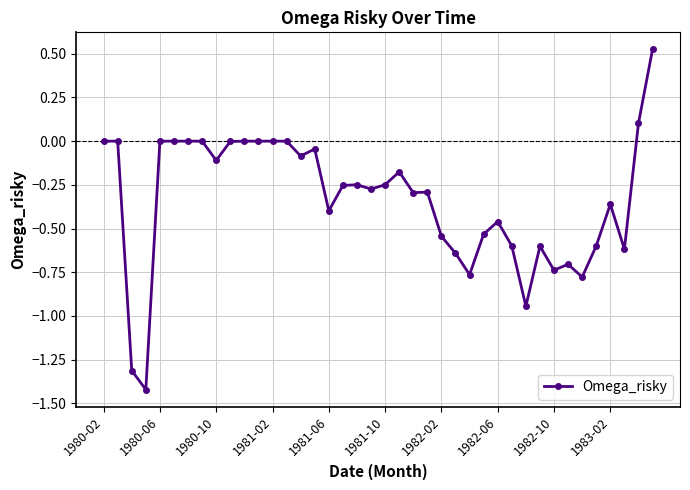

What is the value of the 15th point from the left?

-0.1